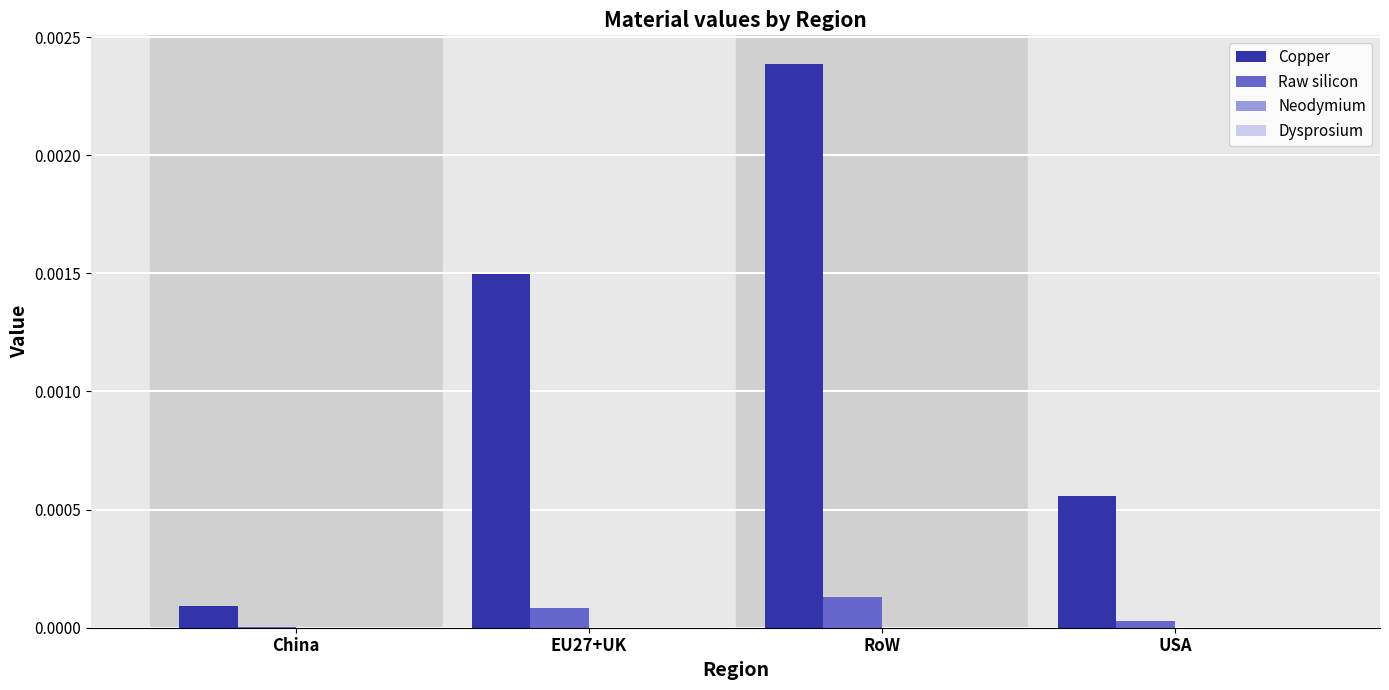

Which label corresponds to the largest value in the chart?

RoW